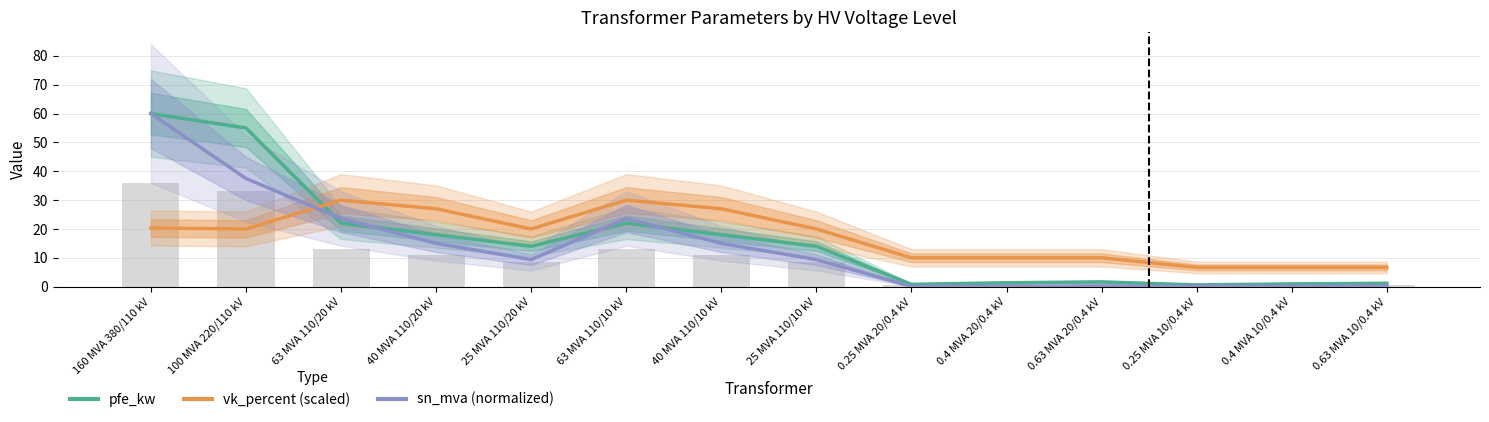

What are all the series names shown in the legend?

pfe_kw, vk_percent (scaled), sn_mva (normalized)